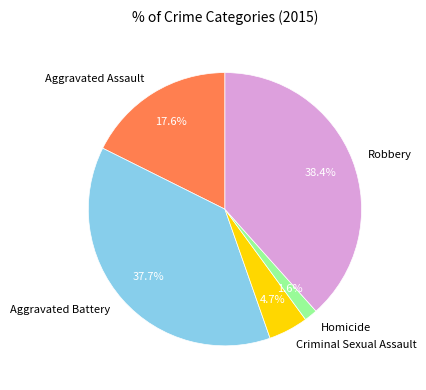

To the nearest percent, what is the combined percentage of Robbery and Homicide?

40%